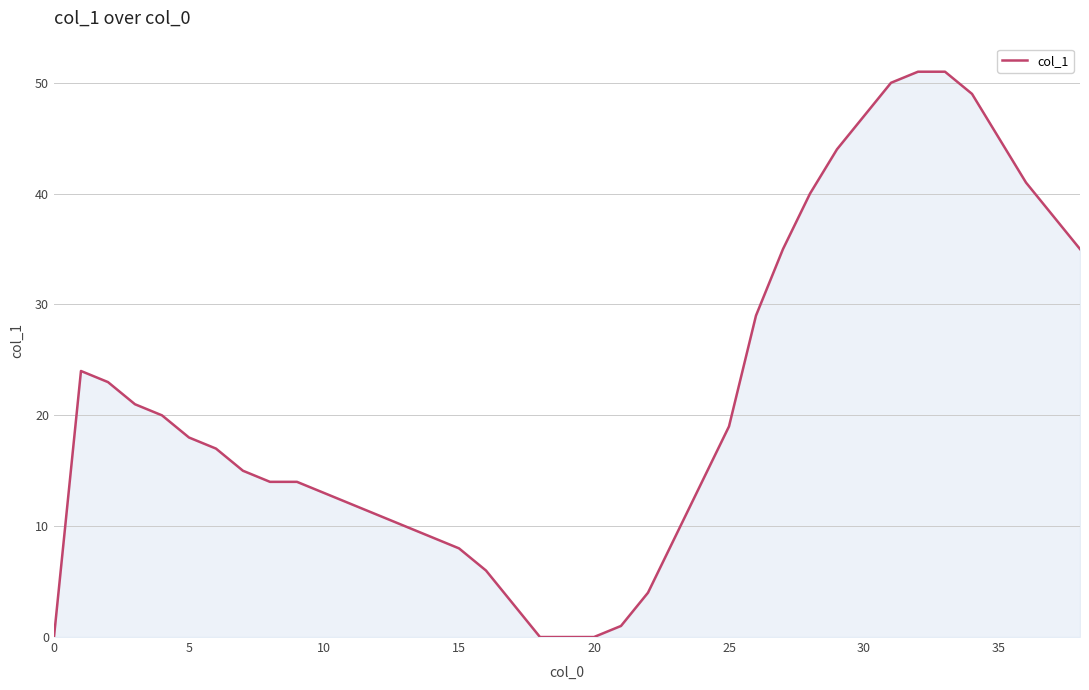

What is the greatest value displayed?

51